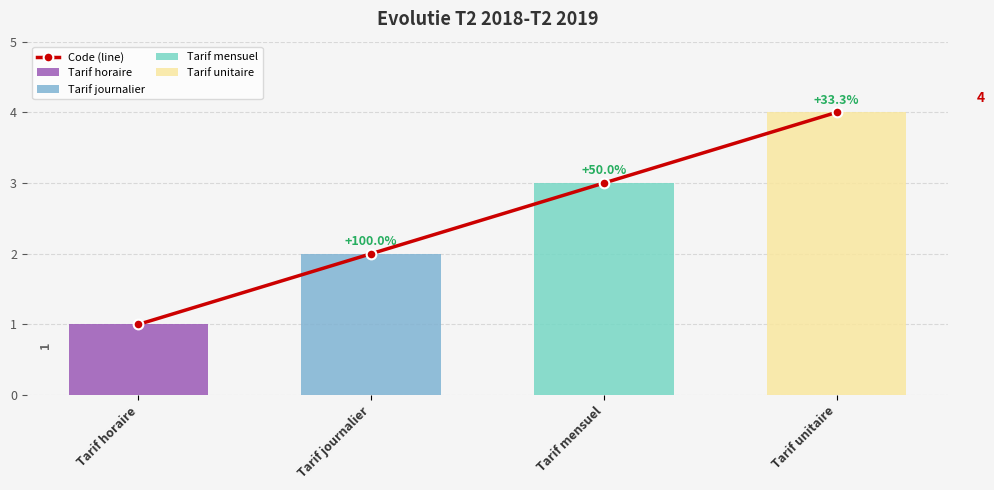

What is the difference between the values at Tarif journalier and Tarif horaire?

1